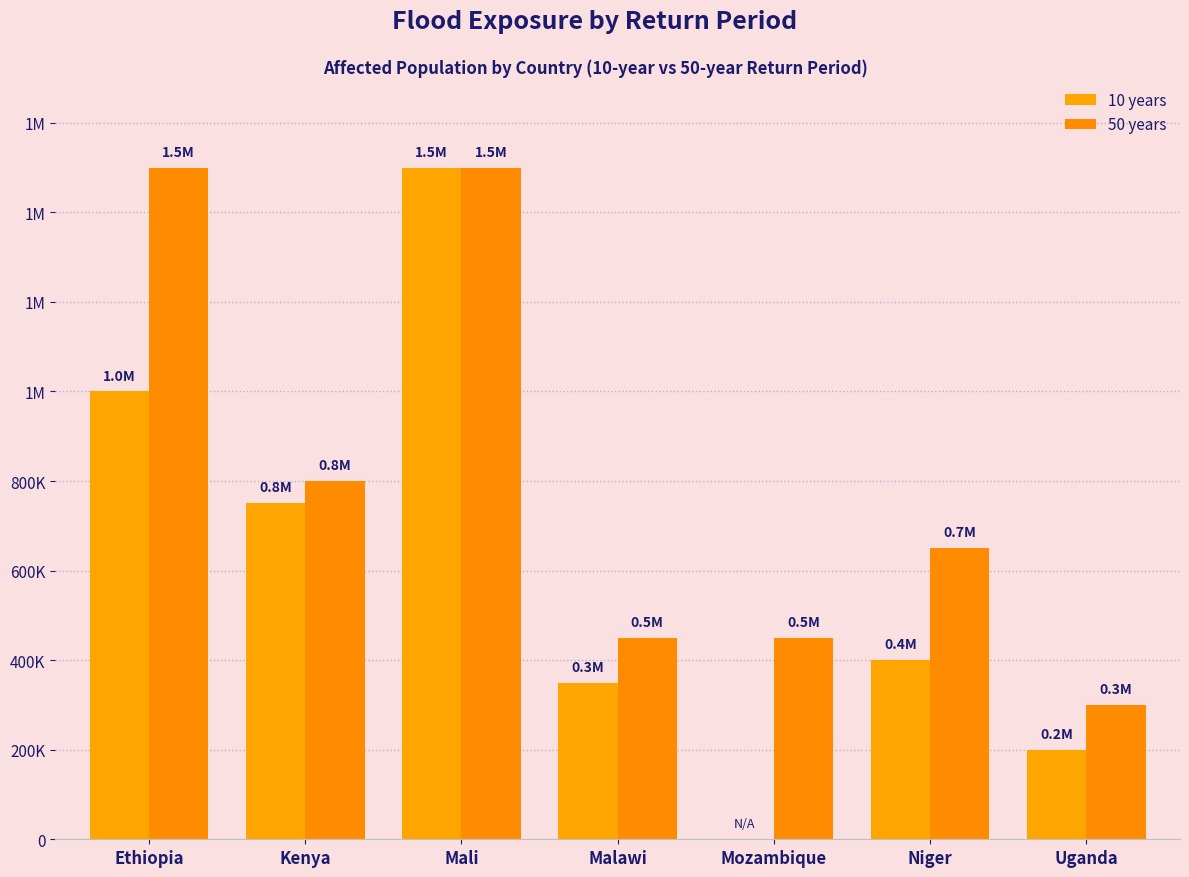

Between Ethiopia and Uganda, which series saw the biggest shift?

50 years